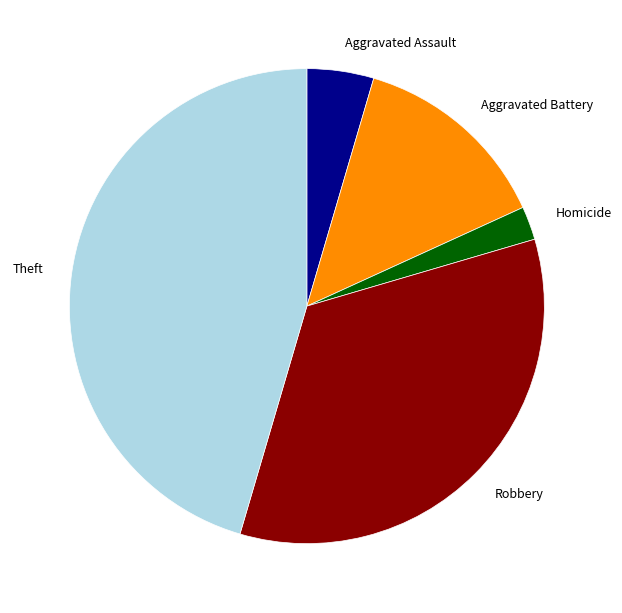

Is it true that Homicide is 12% of the pie?

False